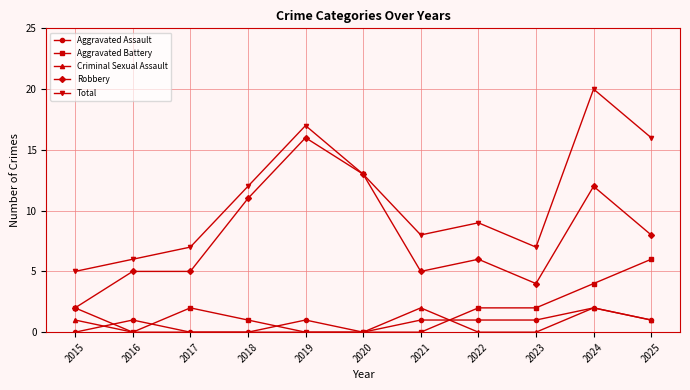

Read the Criminal Sexual Assault value at 2021.

2